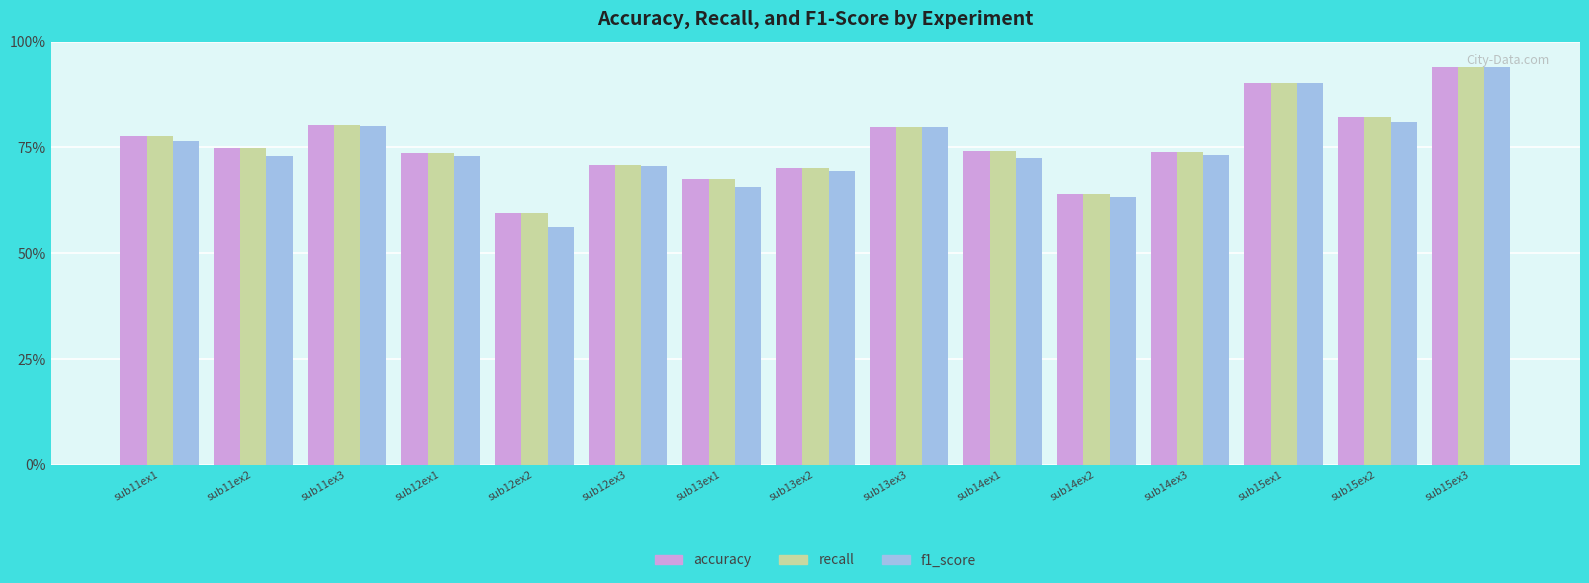

What is the value of the f1_score bar at the 10th from the left?

72.6